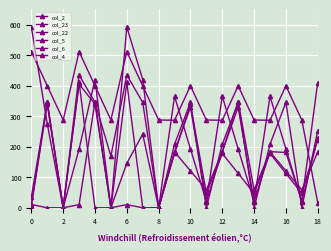

Does the chart display data point markers on the line(s)?

Yes